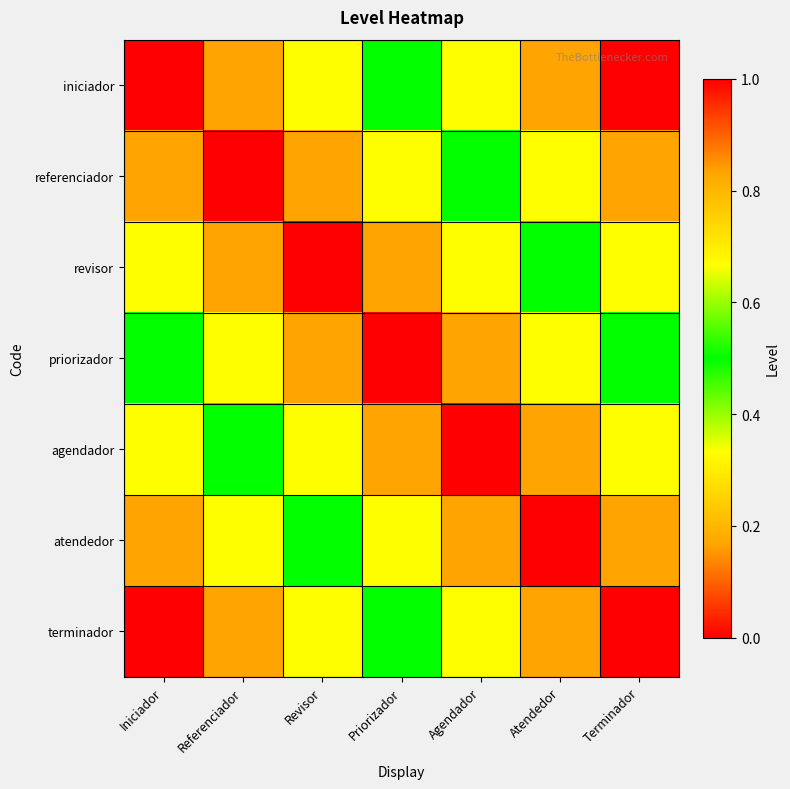

Rank the series by their maximum value, from highest to lowest.

iniciador, terminador, referenciador, atendedor, revisor, agendador, priorizador